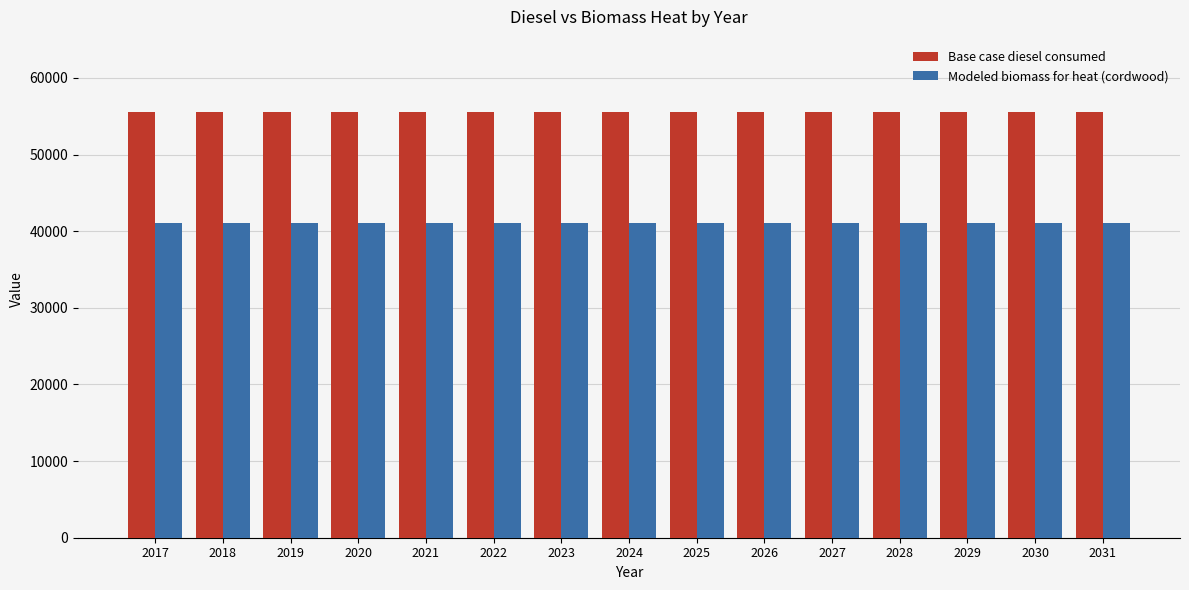

What is the smallest value displayed?

41117.5